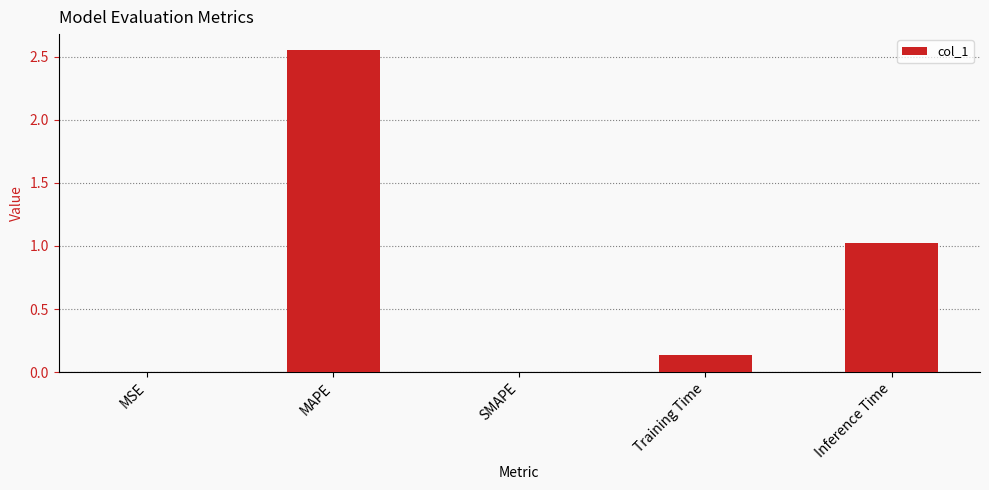

What is the sum of the values at SMAPE and Inference Time?

1.0